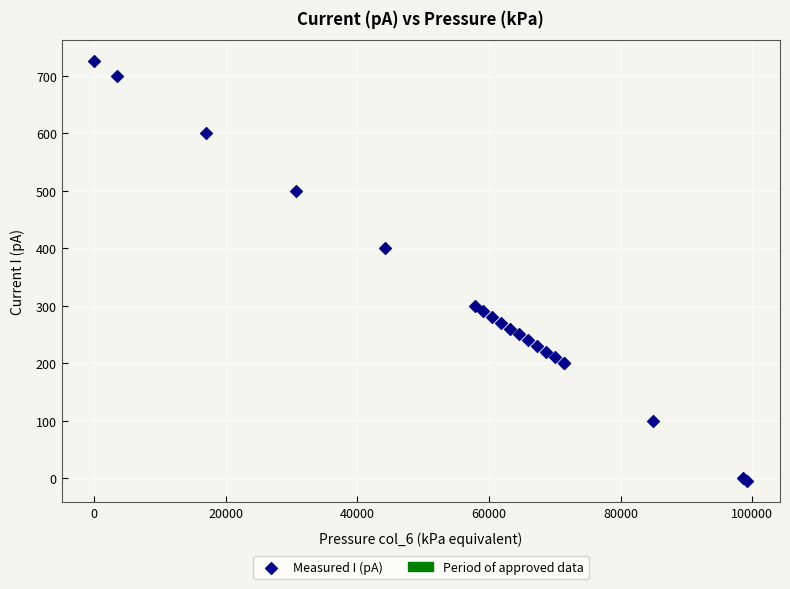

What Y value in the scatter plot is closest to 360?

400